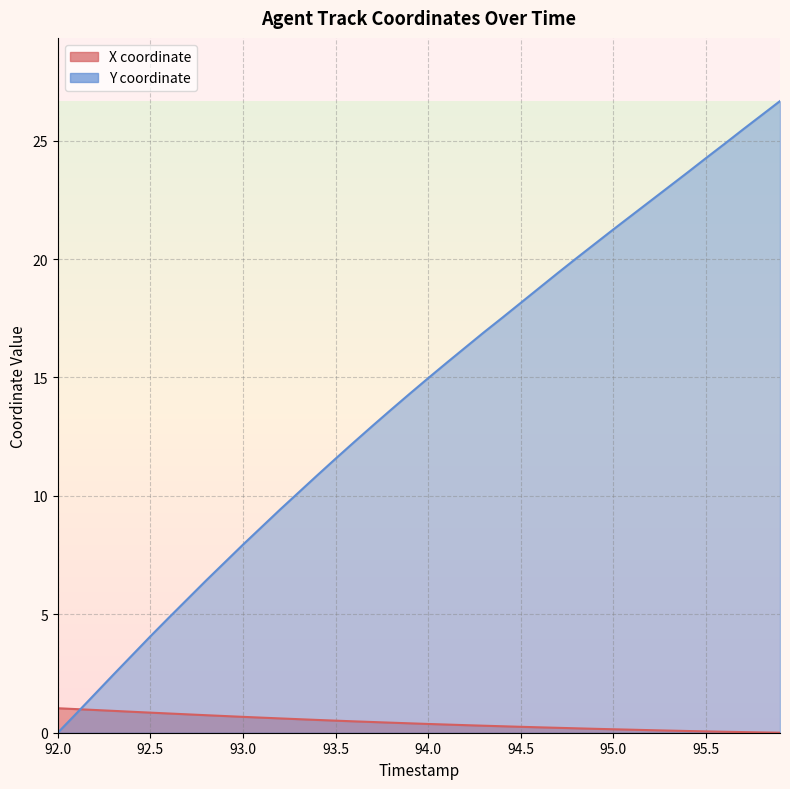

At 93.0, list the series in order from smallest to largest.

X, Y